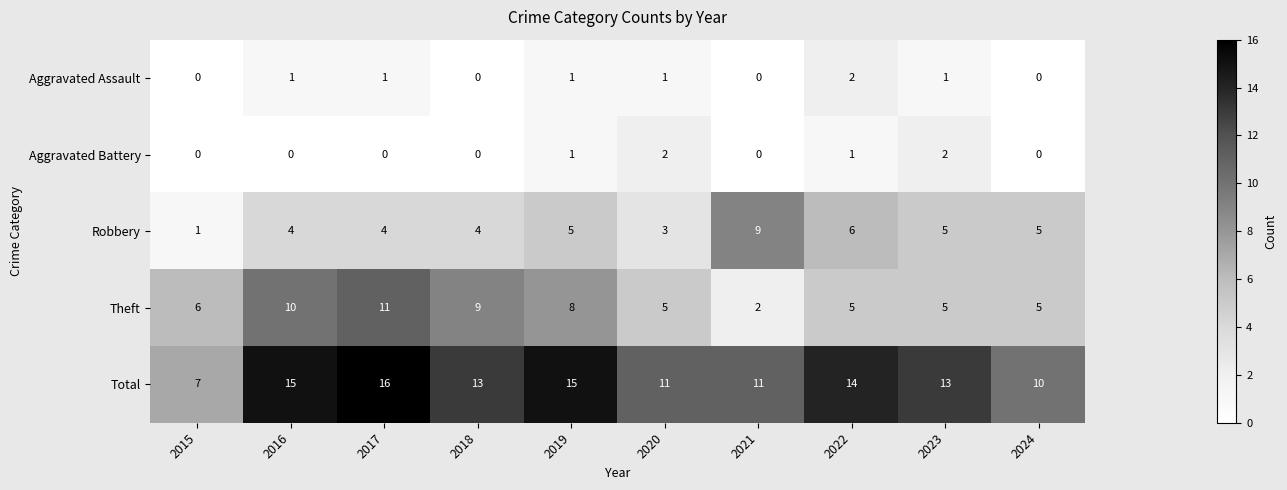

How many series are shown in this chart?

5